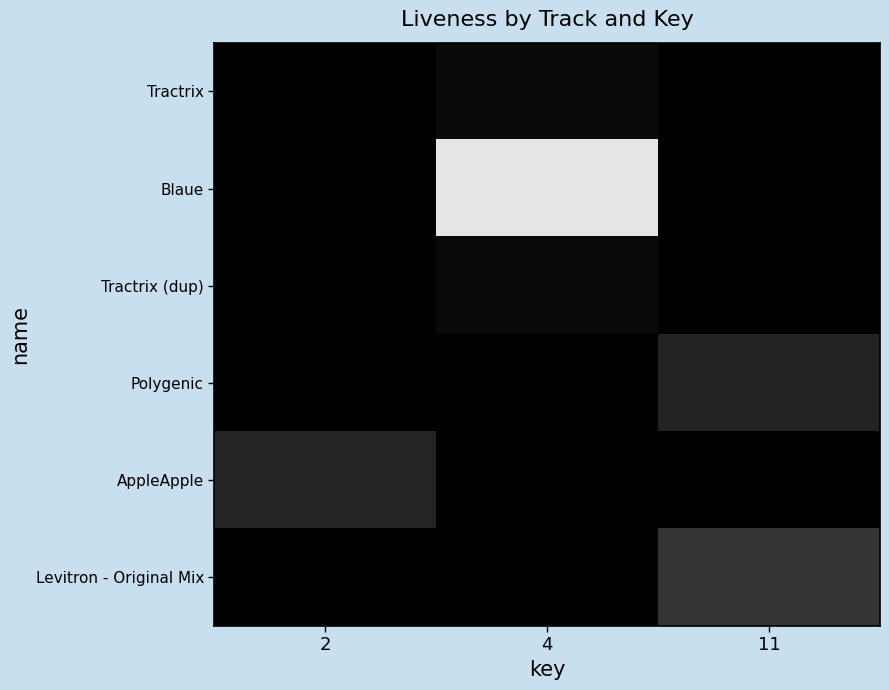

Which series has the widest spread of values?

Blaue